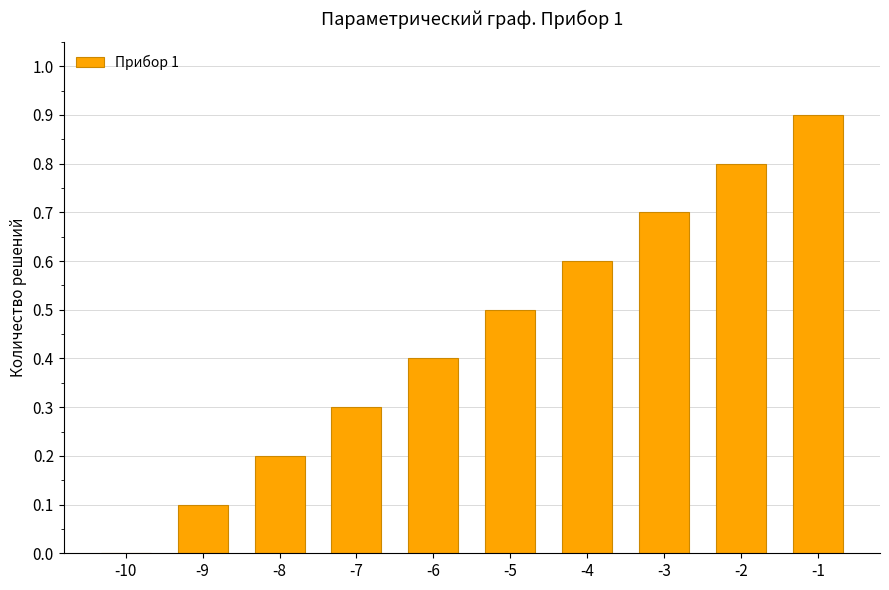

Reading left to right, transcribe all the data shown in this chart.

0.0	0.1	0.2	0.3	0.4	0.5	0.6	0.7	0.8	0.9